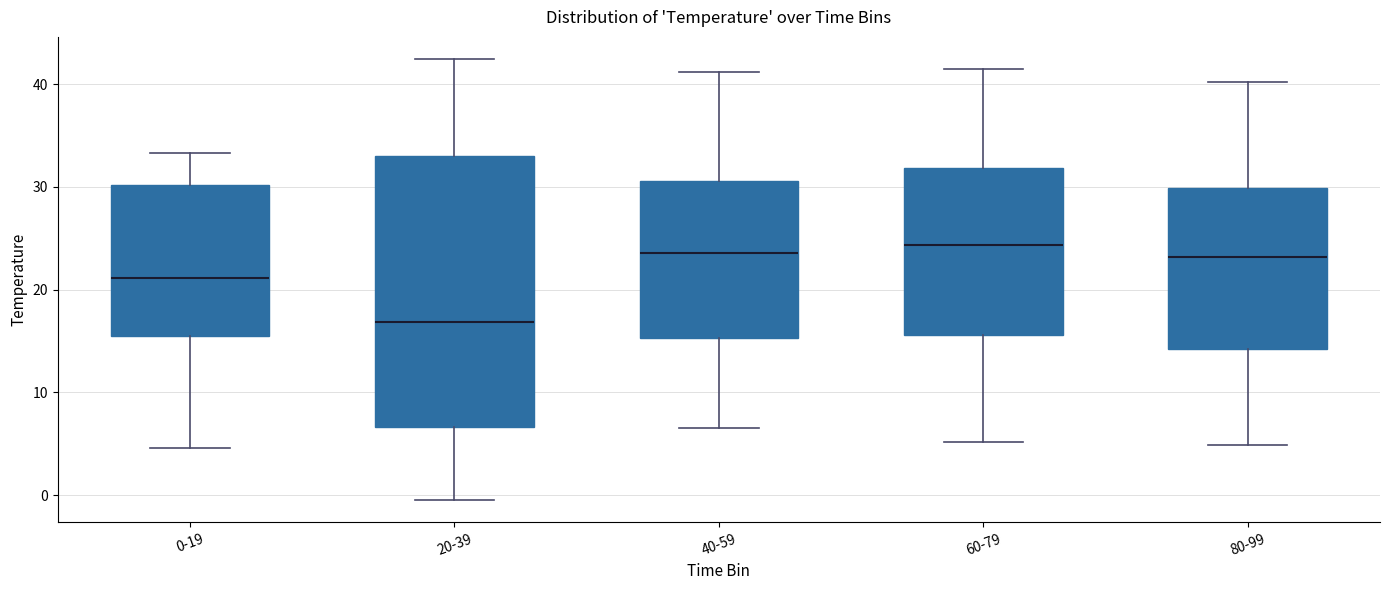

Where is the upper edge of the box for 40-59 on the y-axis? The values are not printed on the chart, so give them approximately, as read against the axis.

31